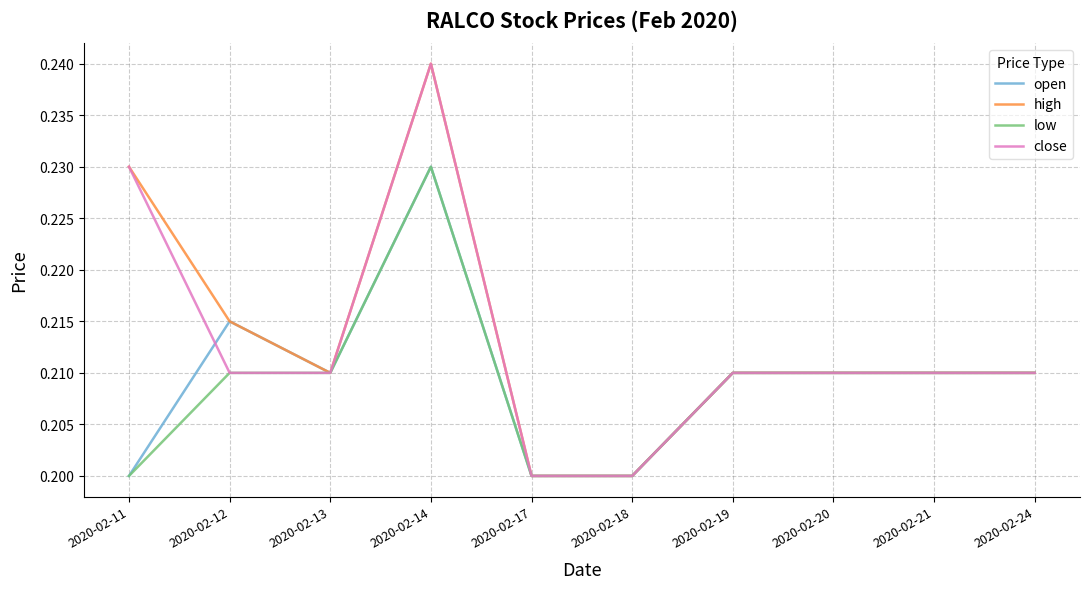

Where is the first local minimum for high?

2020-02-13